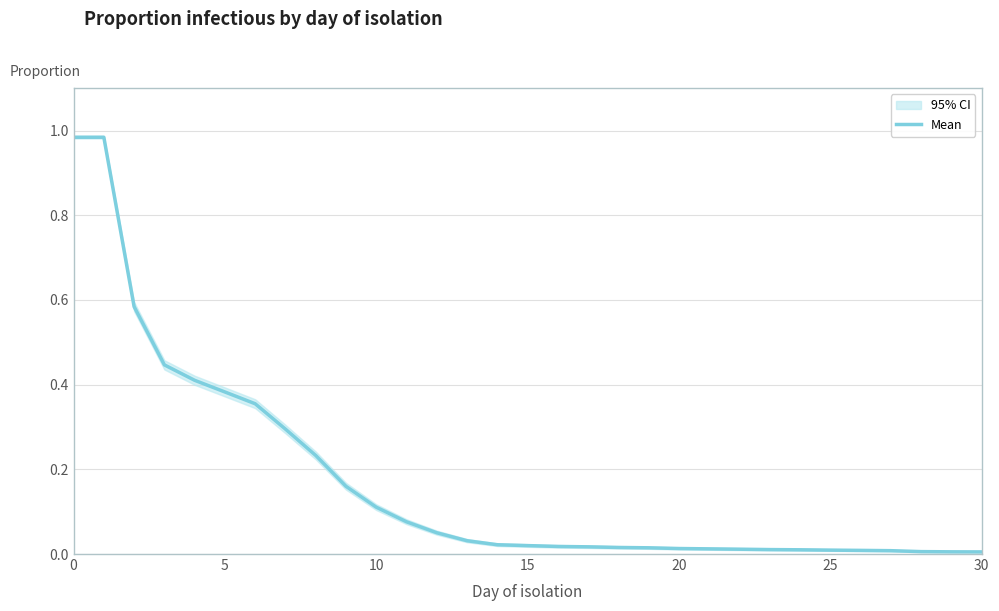

Is it true that the value at 5 is 1.3?

False